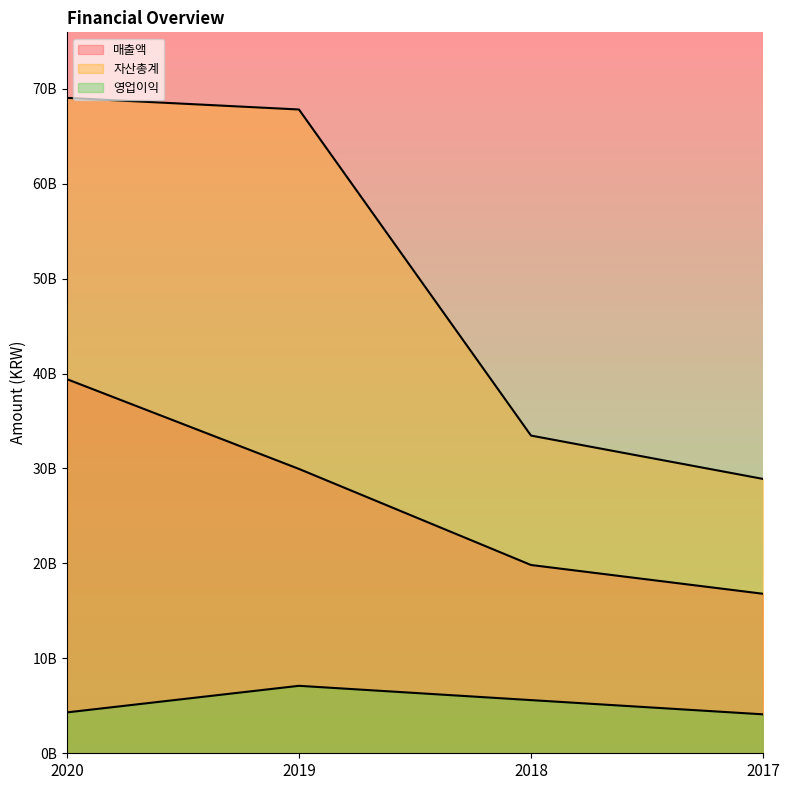

At which label does 매출액 first exceed 29952152462?

2020